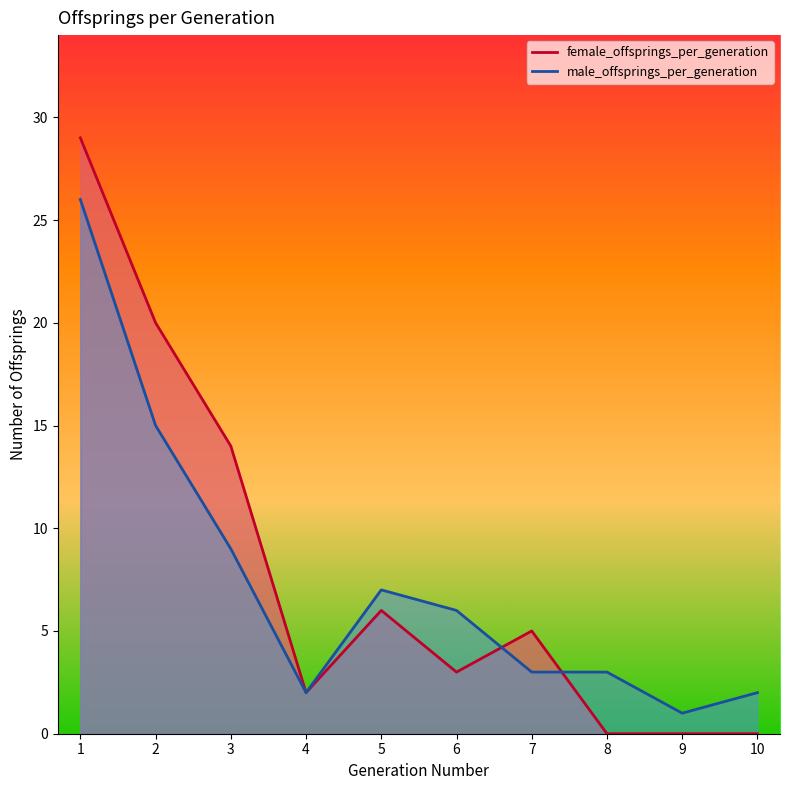

Does the chart have visible grid lines?

No